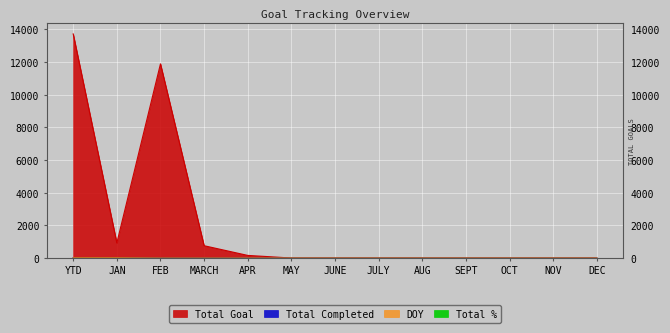

Which series has the largest total across all categories?

Total Goal